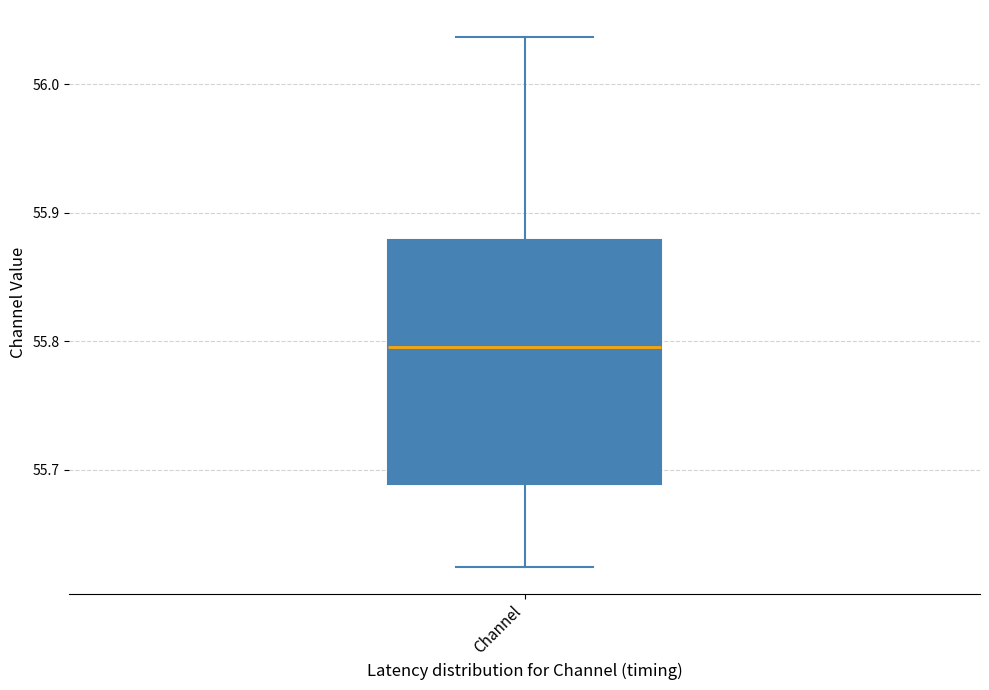

Where is the upper edge of the box for Channel on the y-axis? The values are not printed on the chart, so give them approximately, as read against the axis.

55.88